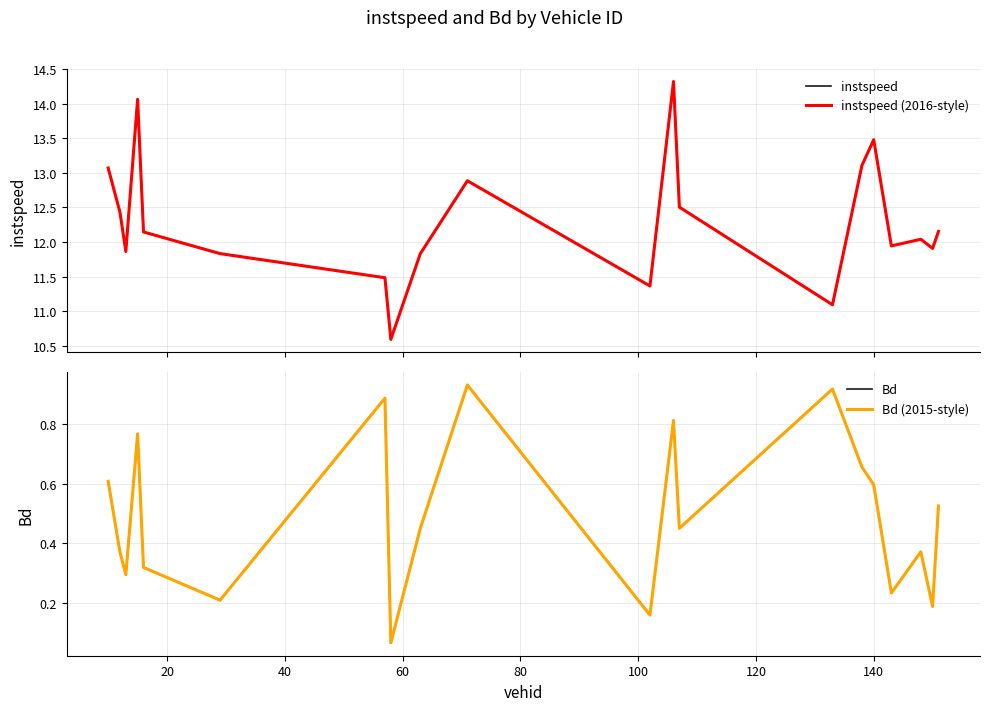

Is it true that instspeed equals 8.0 at 138.0?

False